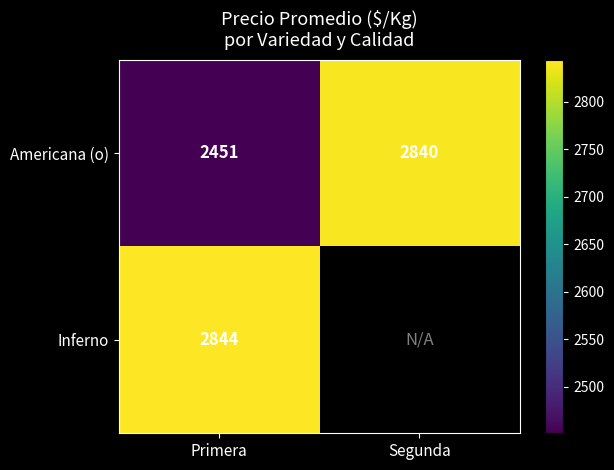

What is the smallest value displayed?

2450.8